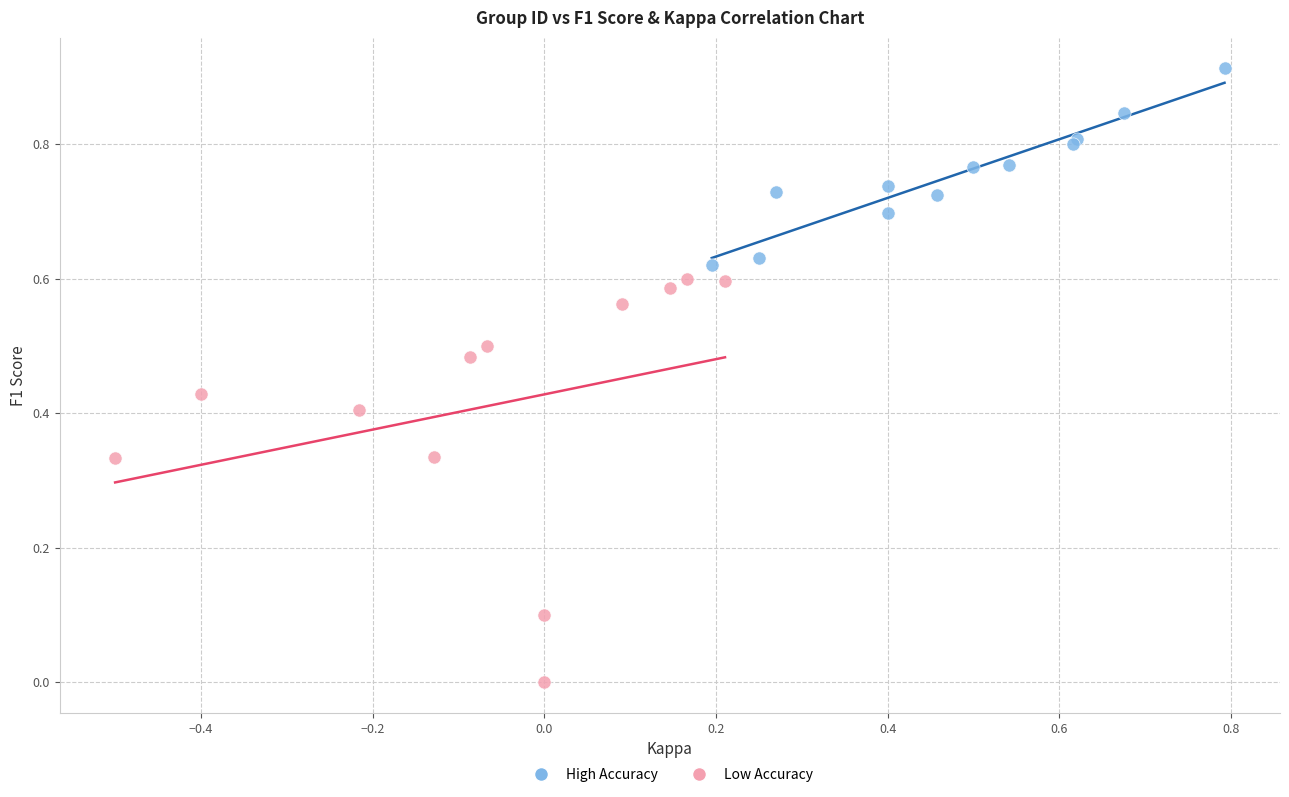

Which series has the widest spread of Y values?

Low Accuracy